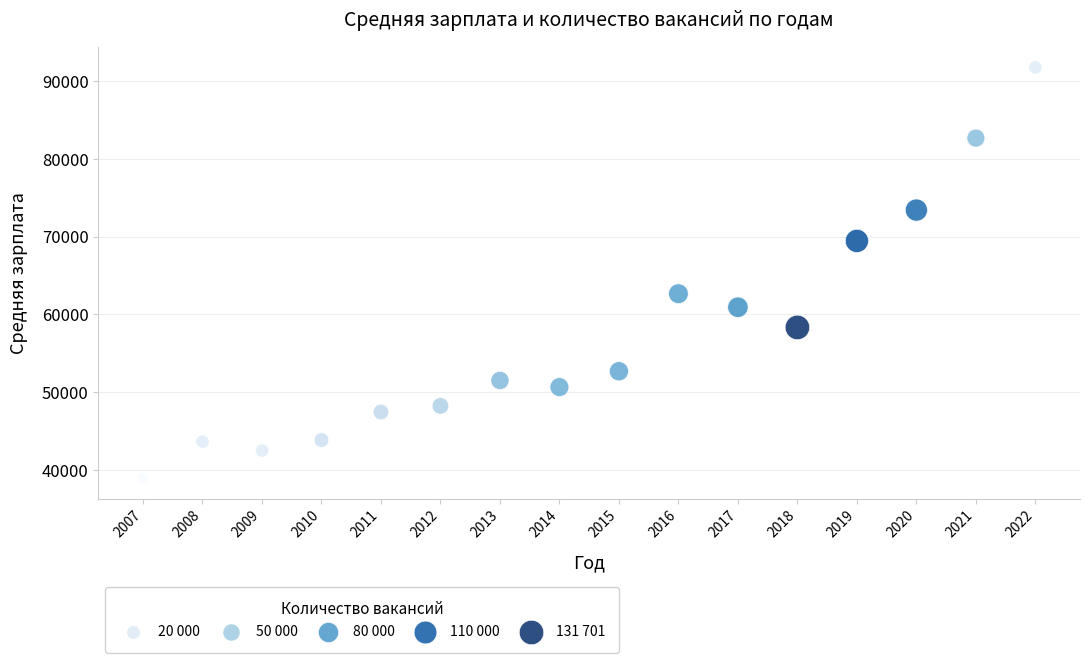

What is the range of Y values (max minus min)?

52879